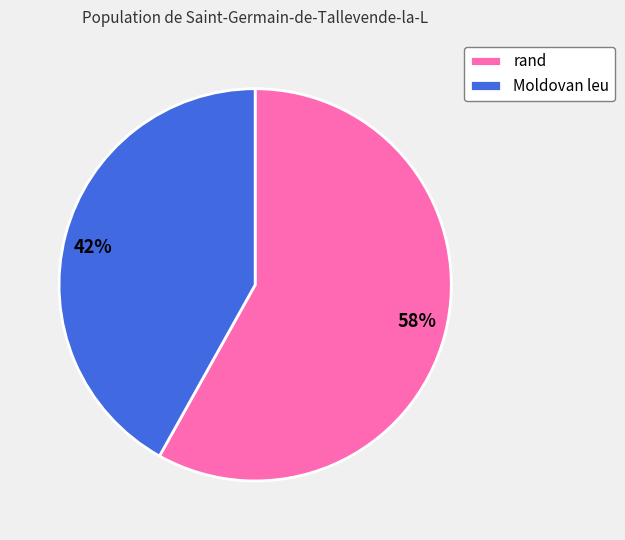

Does any single category account for the majority?

Yes